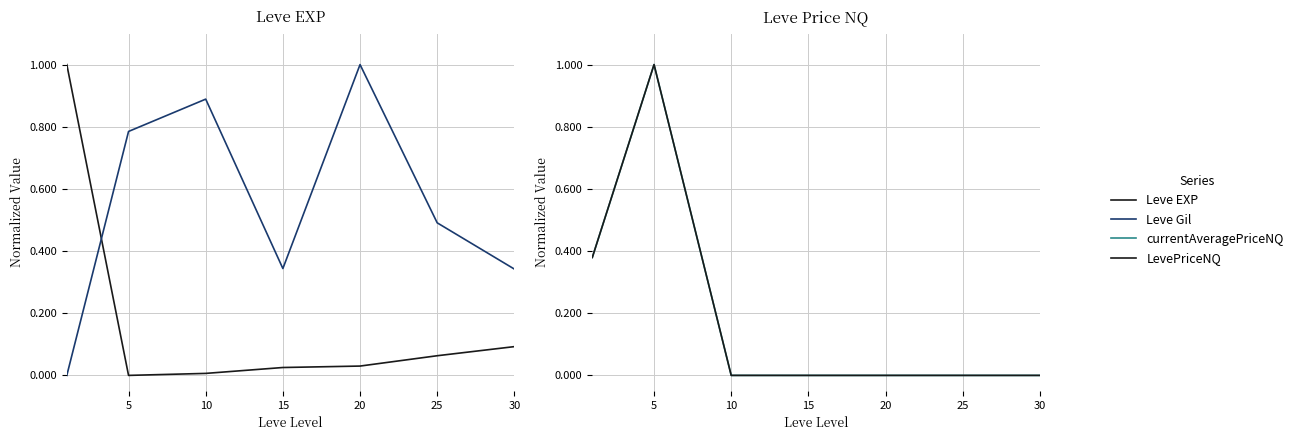

In currentAveragePriceNQ, how many points are lower than both neighbors (excluding endpoints)?

1